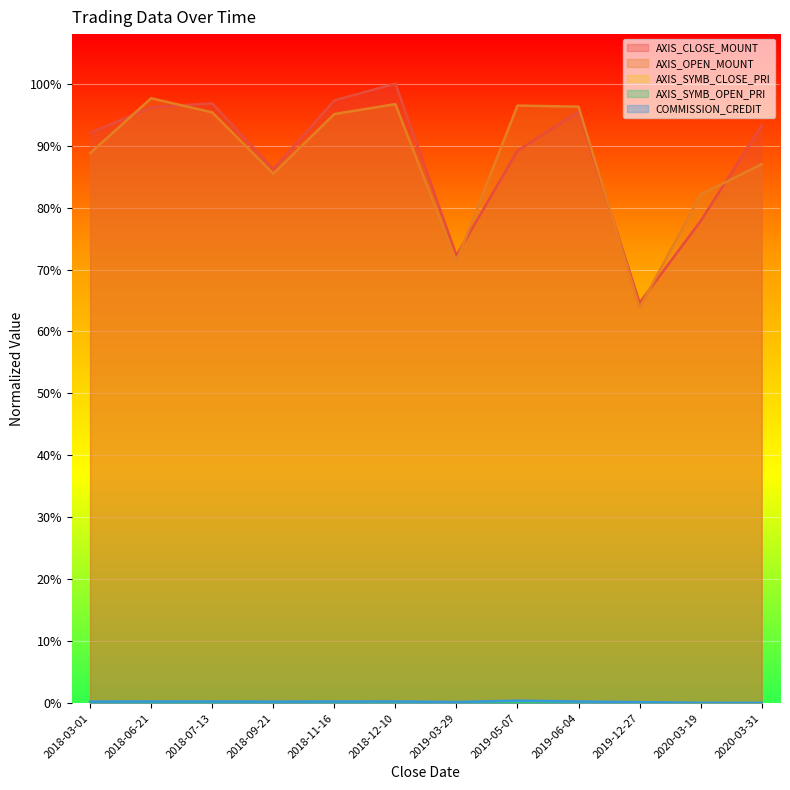

True or false: AXIS_OPEN_MOUNT has a value of 1.5 at 2018-03-01.

False